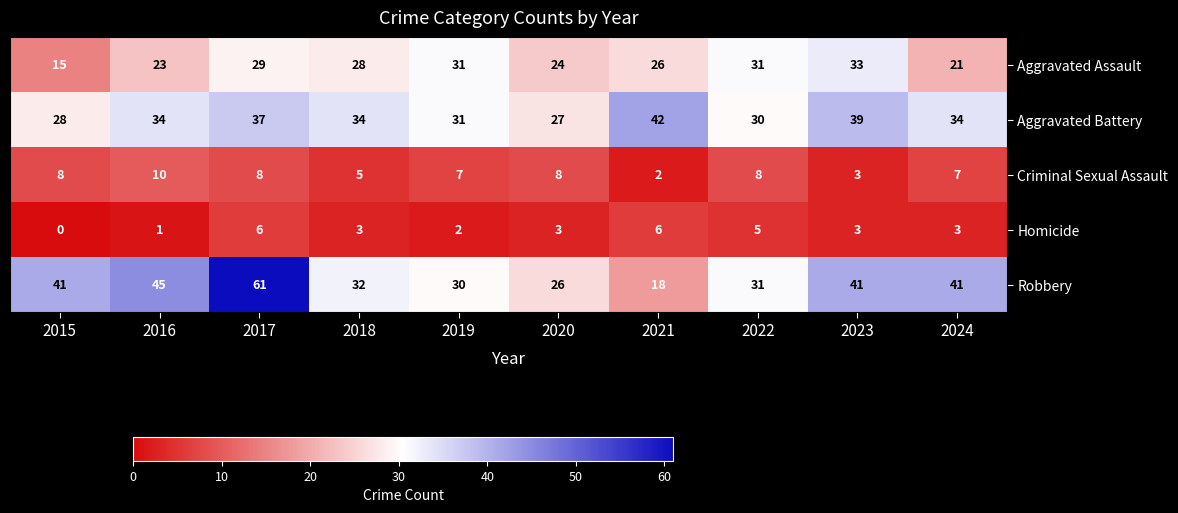

What is the average value of the Criminal Sexual Assault series?

7